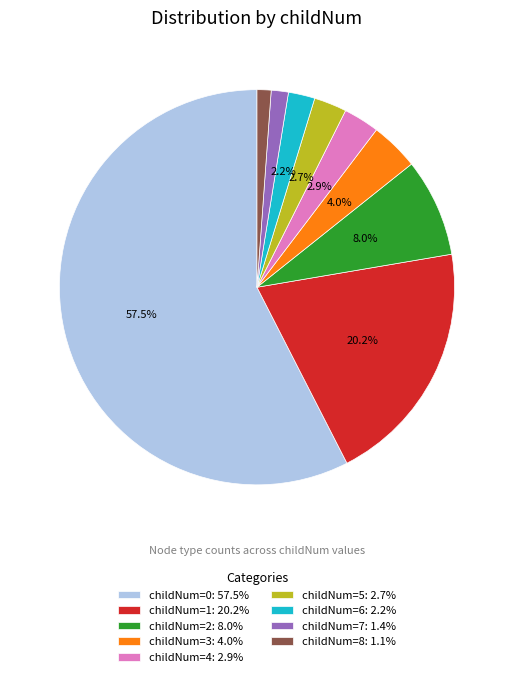

Combined, do childNum=2: 8.0% and childNum=7: 1.4% account for over 50%?

No